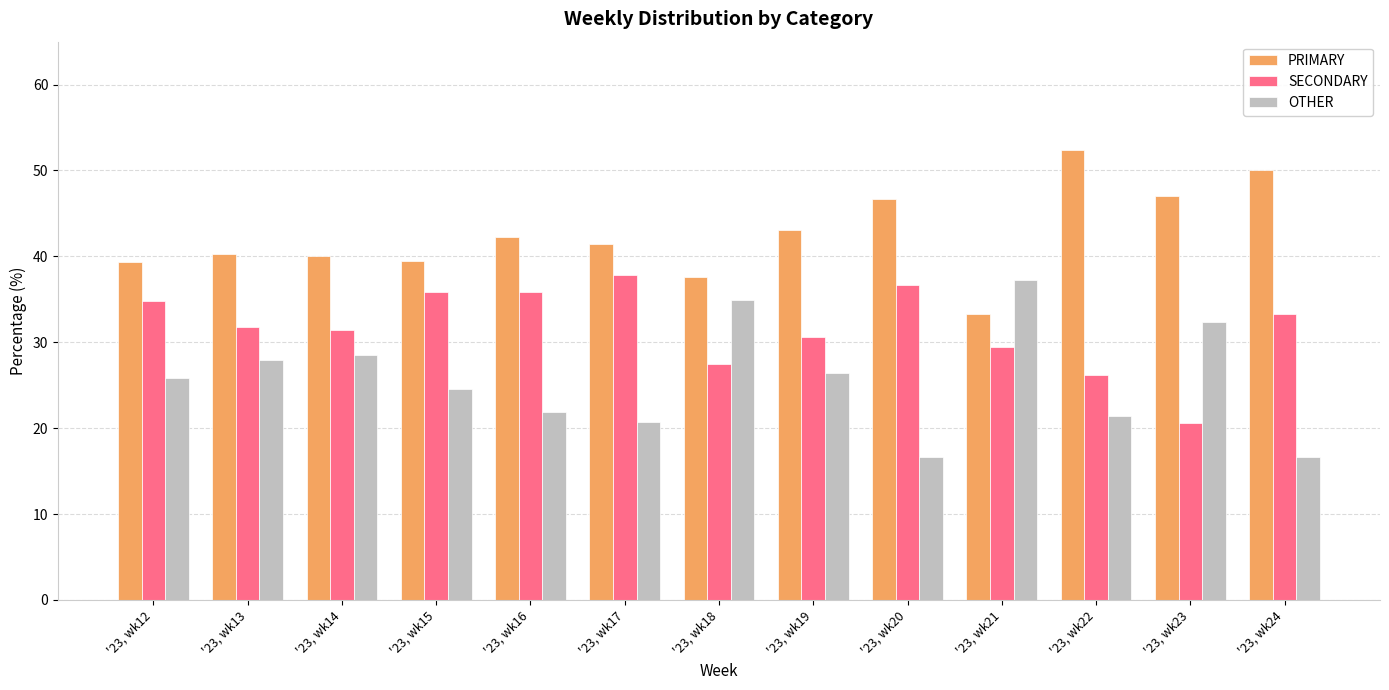

What is the maximum value shown in the chart?

52.4